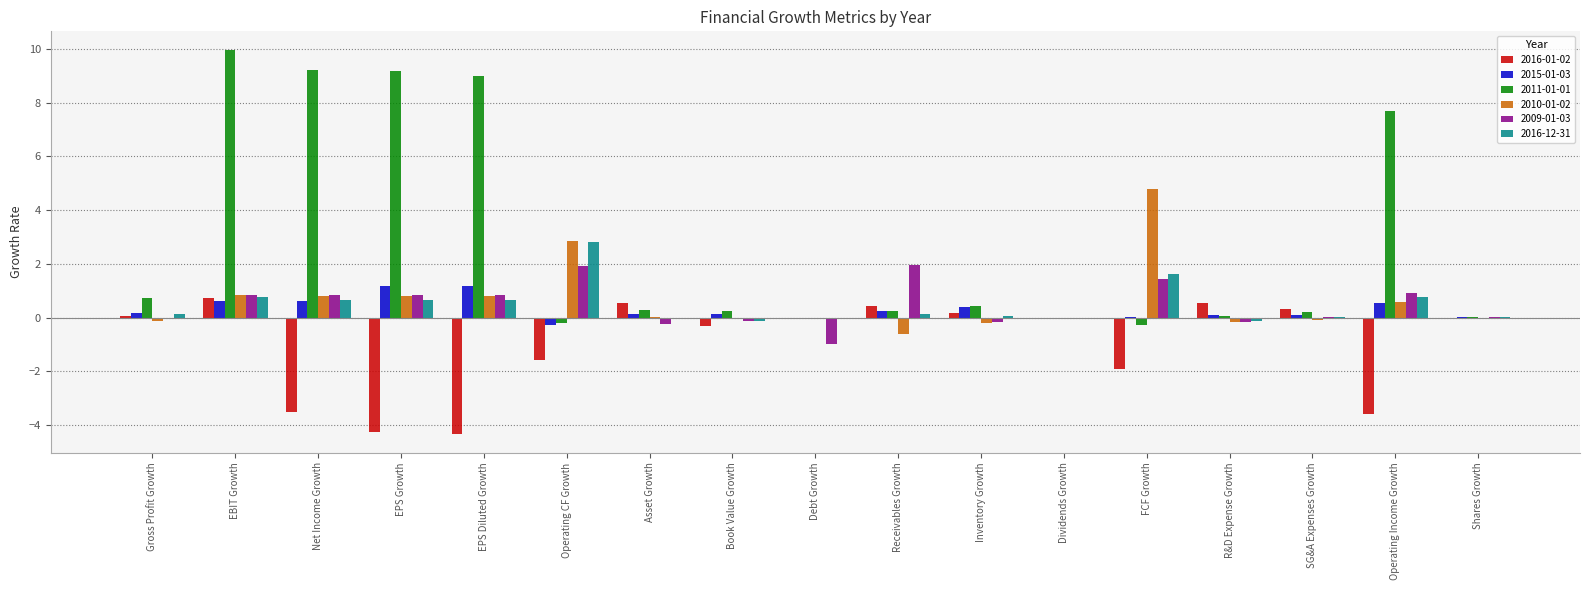

What are all the series names shown in the legend?

2016-01-02, 2015-01-03, 2011-01-01, 2010-01-02, 2009-01-03, 2016-12-31